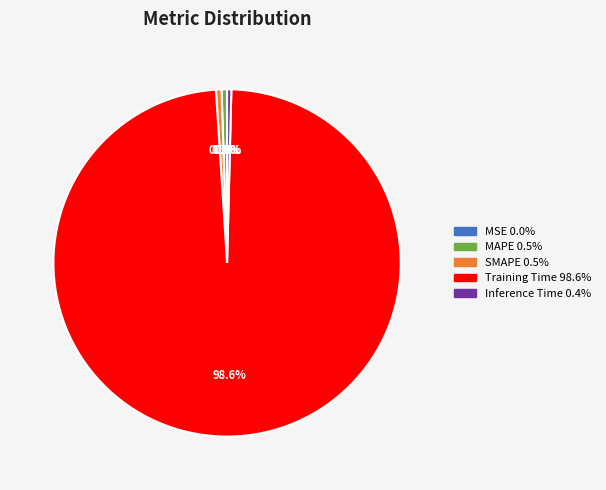

Which category has the biggest portion of the pie?

Training Time